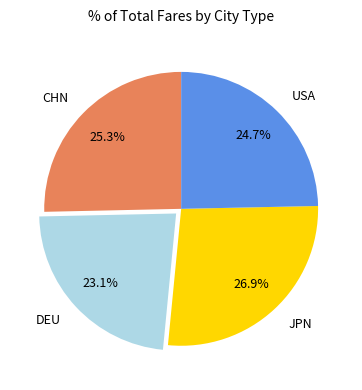

Which has a higher value, DEU or USA?

USA